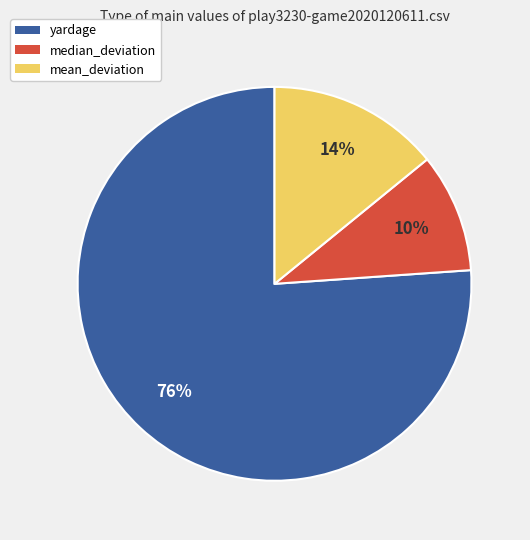

What percentage is the mean_deviation slice, to the nearest percent?

14%